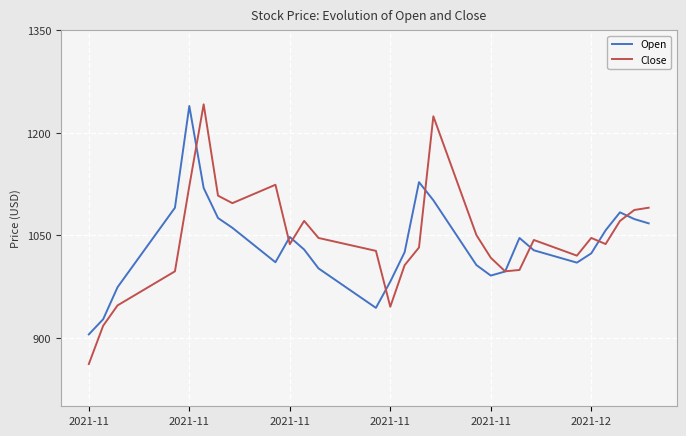

Which series has the largest range (max minus min)?

Close